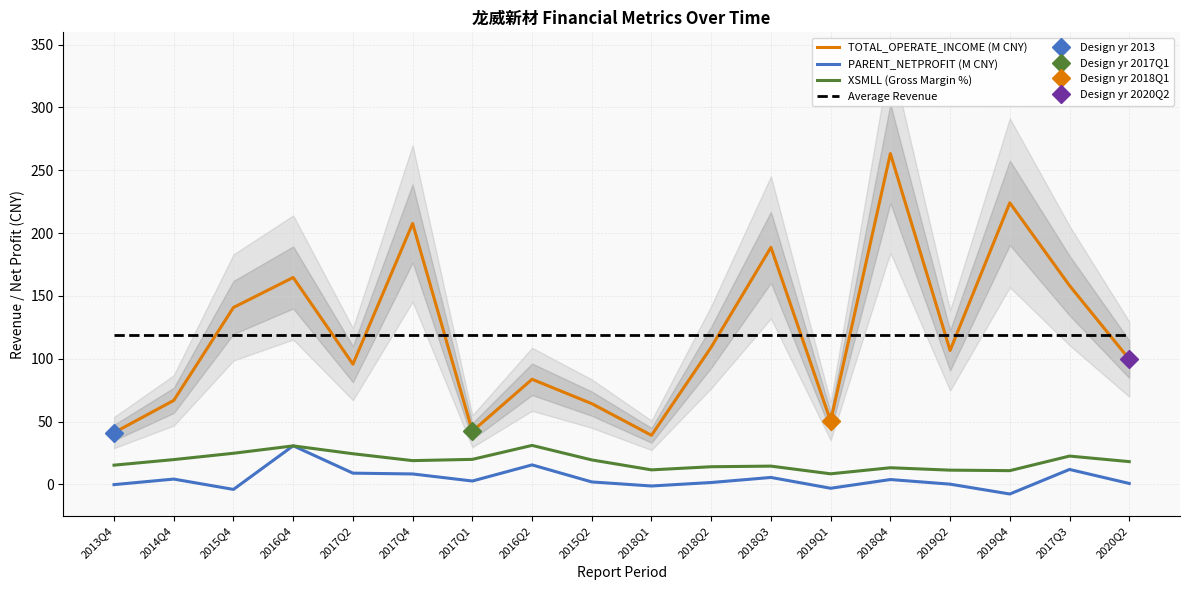

Which series has the largest total across all categories?

Average Revenue